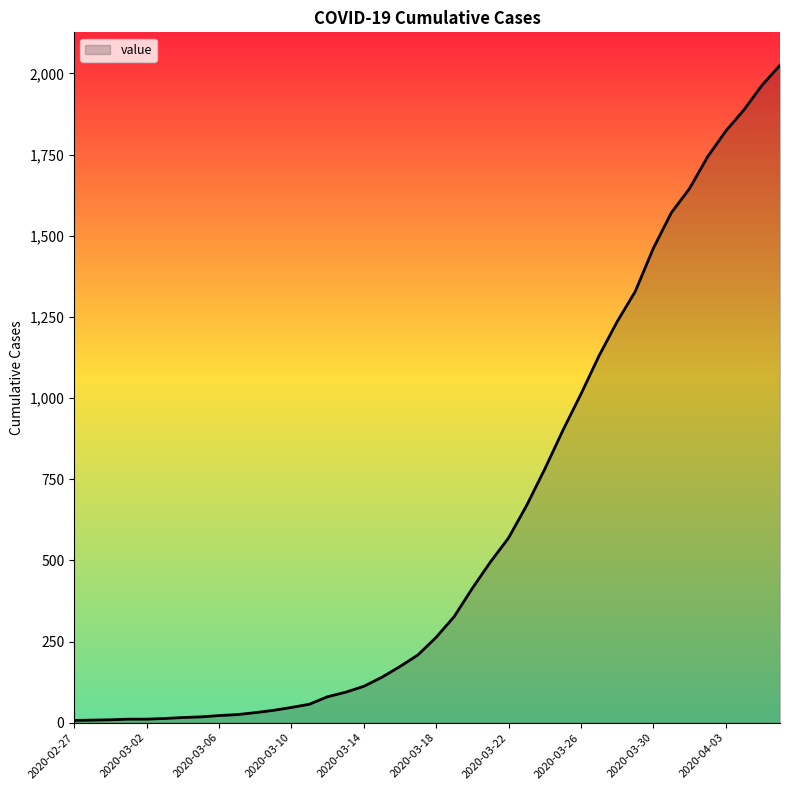

What is the difference between the maximum and minimum values?

2018